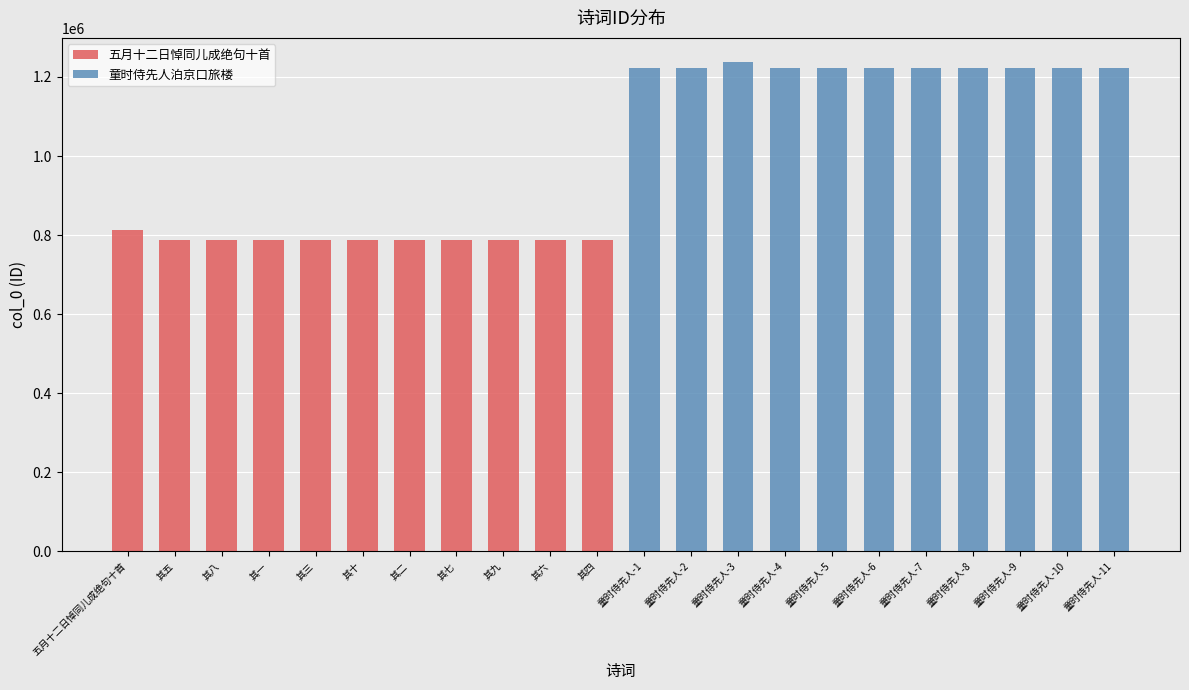

Which series has the largest range (max minus min)?

五月十二日悼同儿成绝句十首